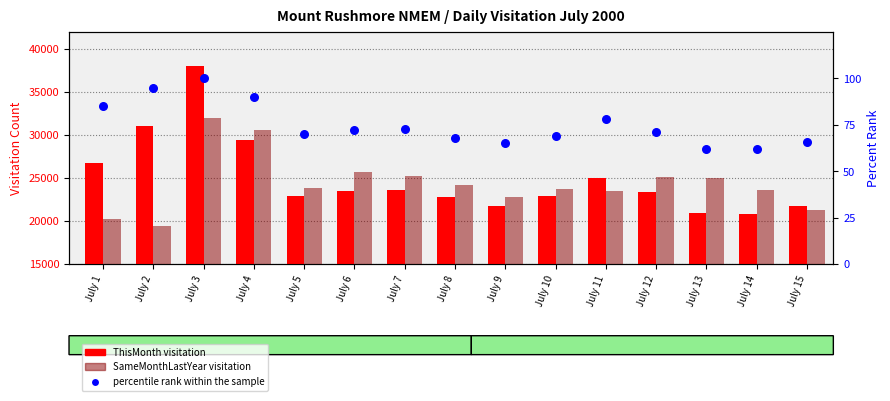

Which series has the largest total across all categories?

ThisMonth visitation